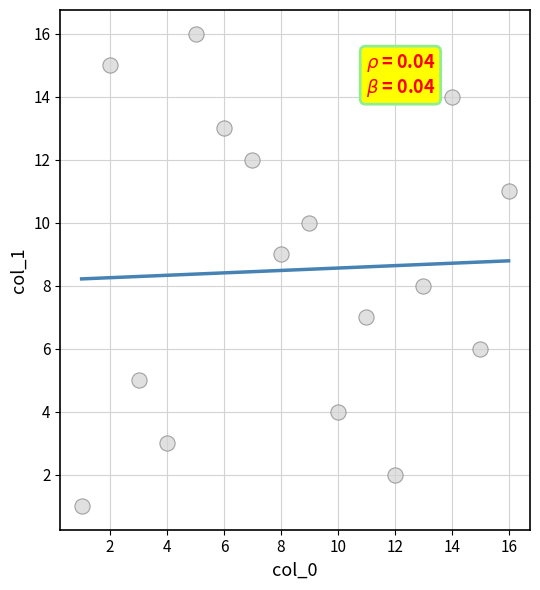

What is the range of Y values (max minus min)?

15